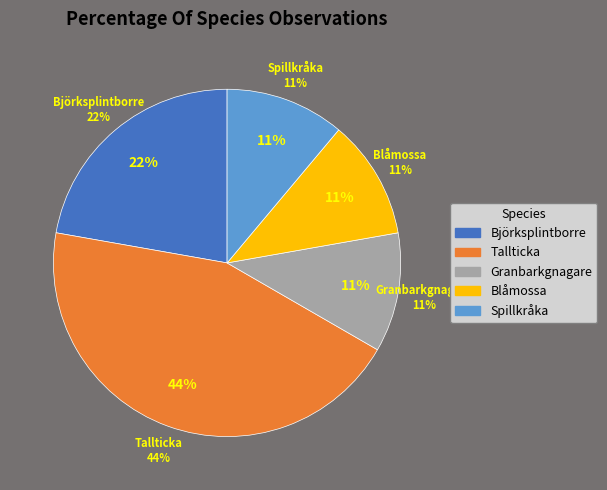

Does any single category account for the majority?

No